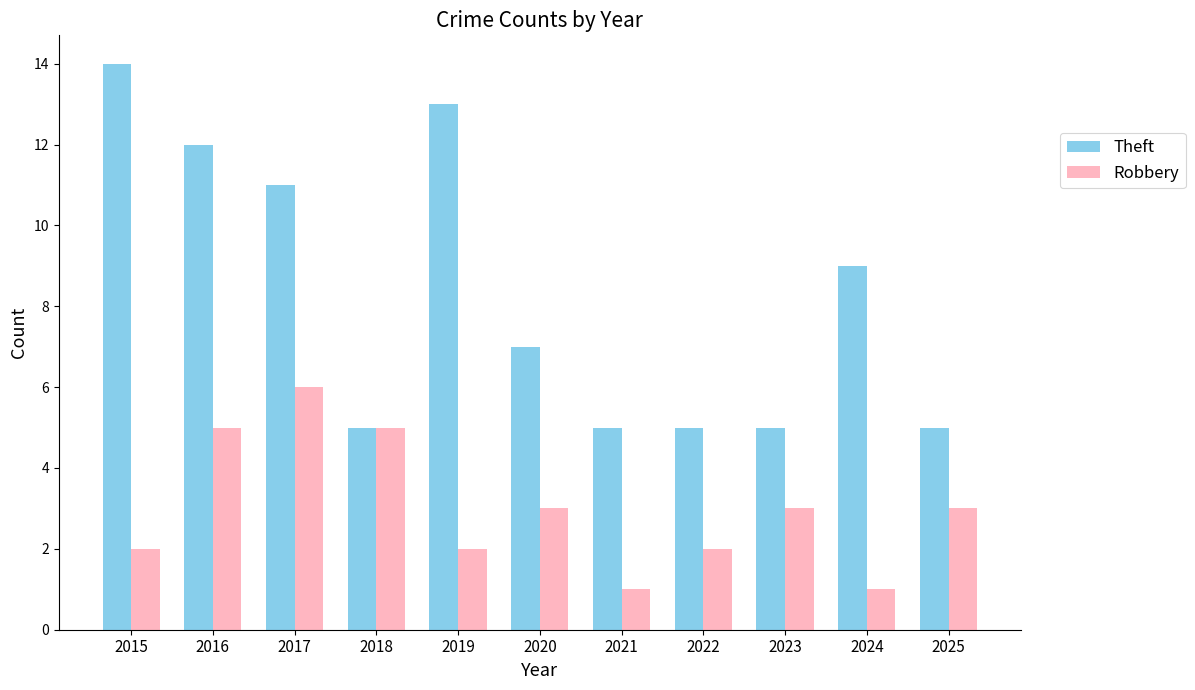

Which series has the largest range (max minus min)?

Theft